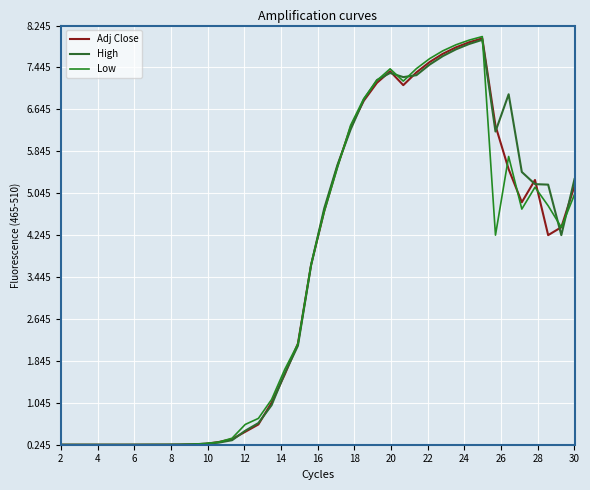

Does the chart display data point markers on the line(s)?

No